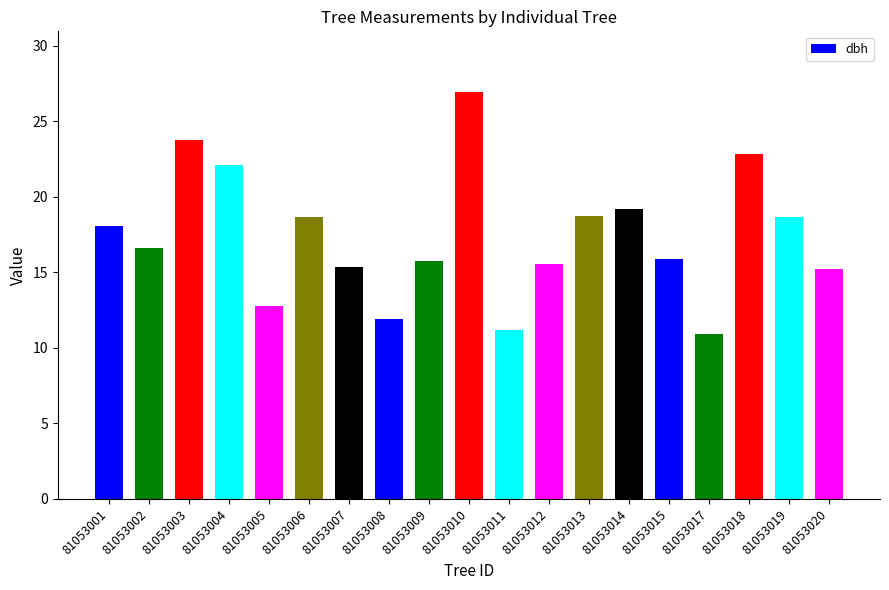

What is the change in value from 81053002 to 81053006?

+2.0